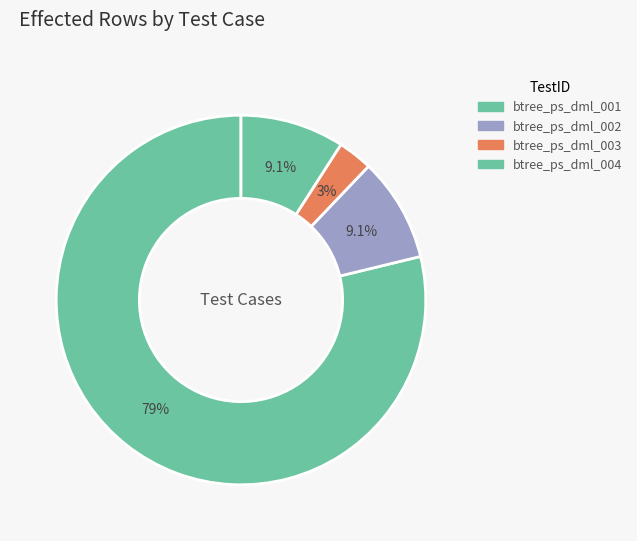

Which slice is the largest?

btree_ps_dml_001